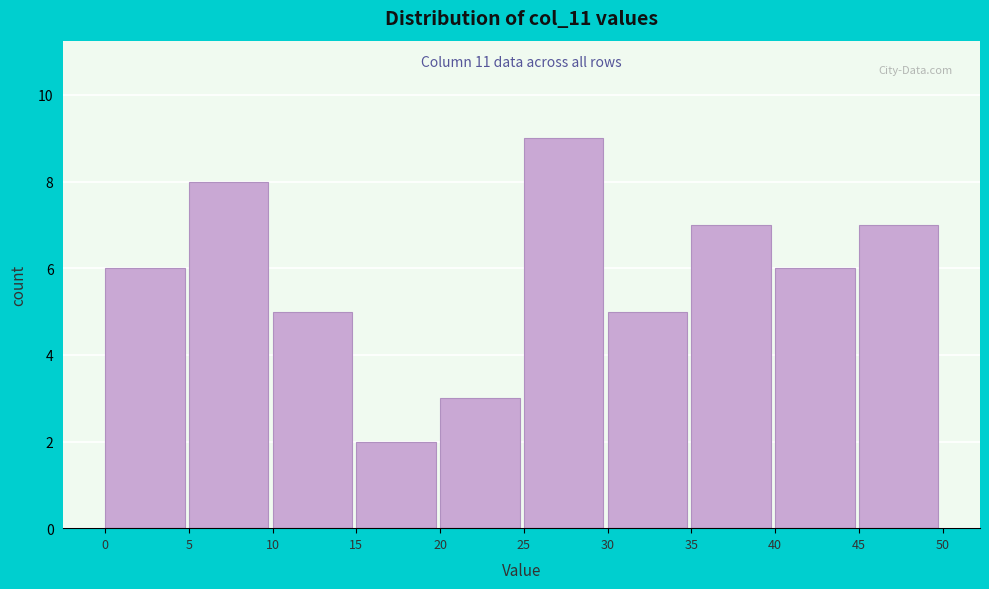

Over which range of the x-axis is the bar tallest?

25 to 30